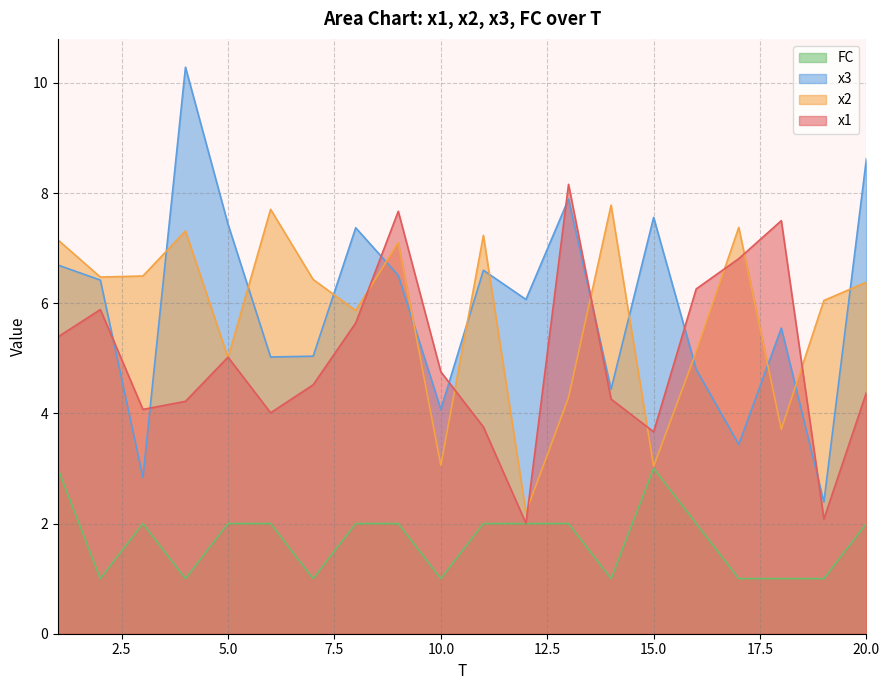

How many lines are shown in the chart?

4